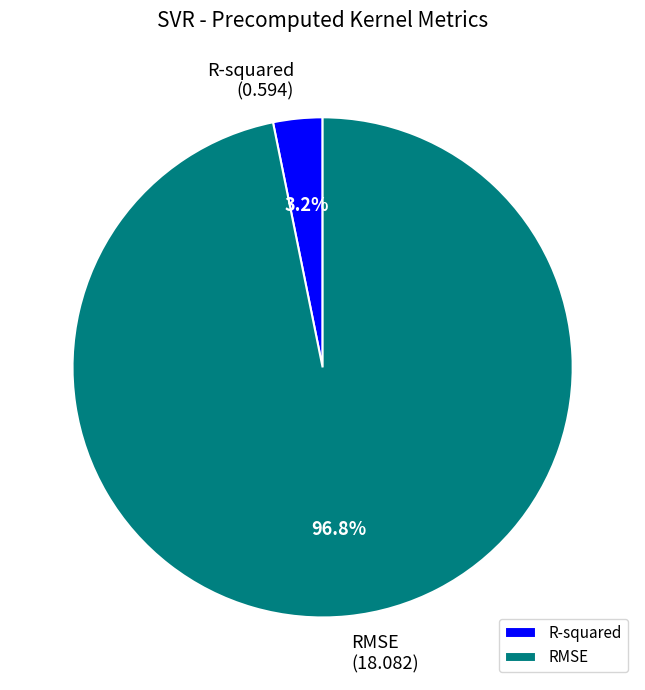

The R-squared slice represents 13% of the pie. True or false?

False